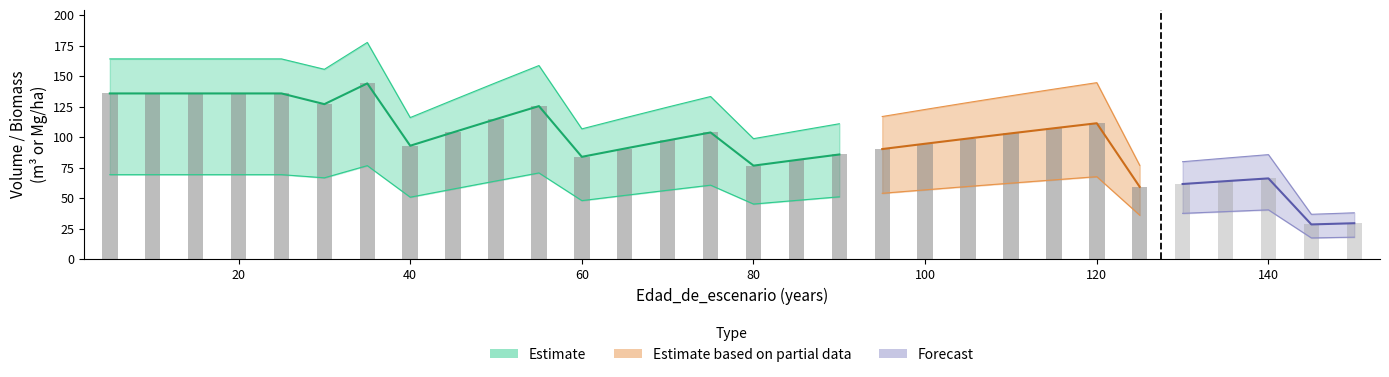

How many data points in WT are above 98?

15